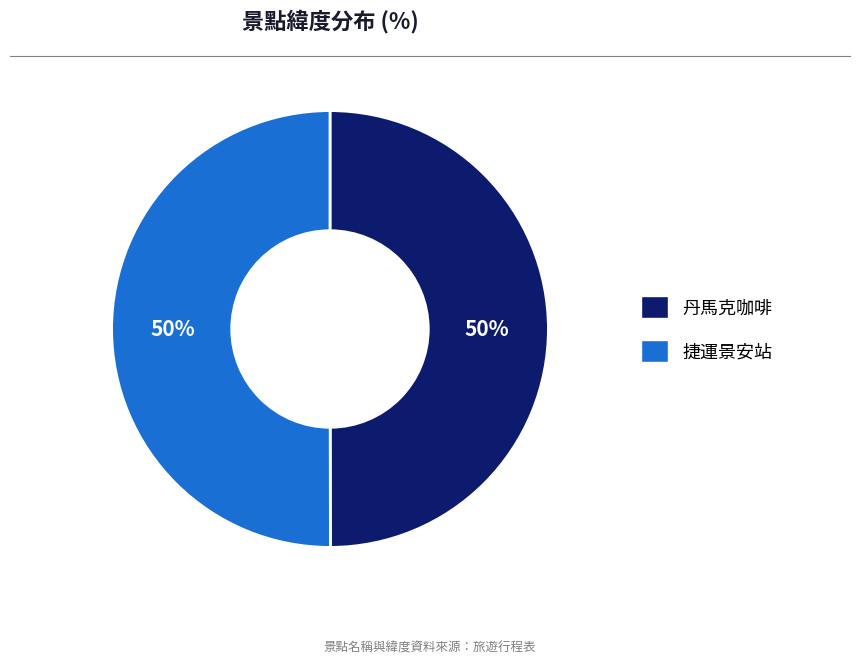

To the nearest percent, what is the combined percentage of 丹馬克咖啡 and 捷運景安站?

100%